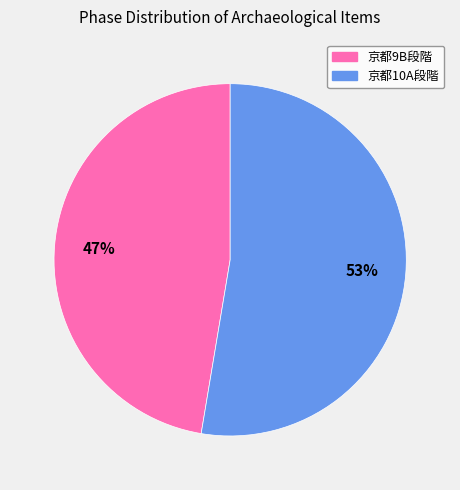

Rank the categories by value from highest to lowest.

京都10A段階, 京都9B段階